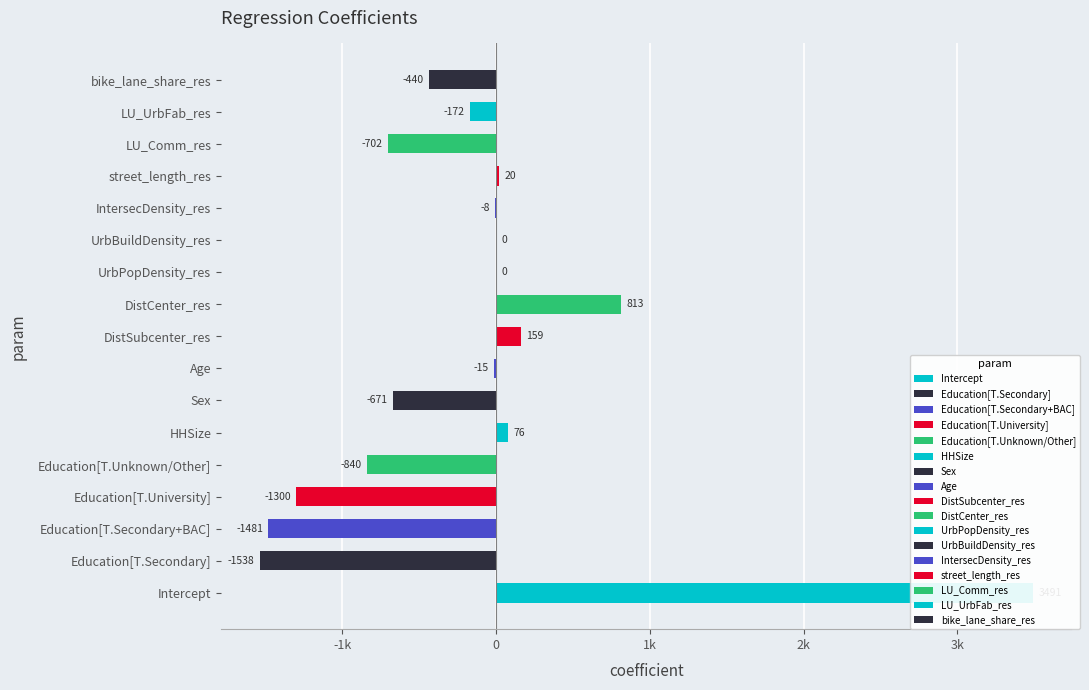

Reading right to left, what are all the values shown in this chart?

-439.9	-171.6	-702.5	20.3	-7.6	0.0	0.1	812.5	158.6	-14.6	-670.9	76.2	-840.1	-1299.6	-1481.4	-1538.4	3491.4